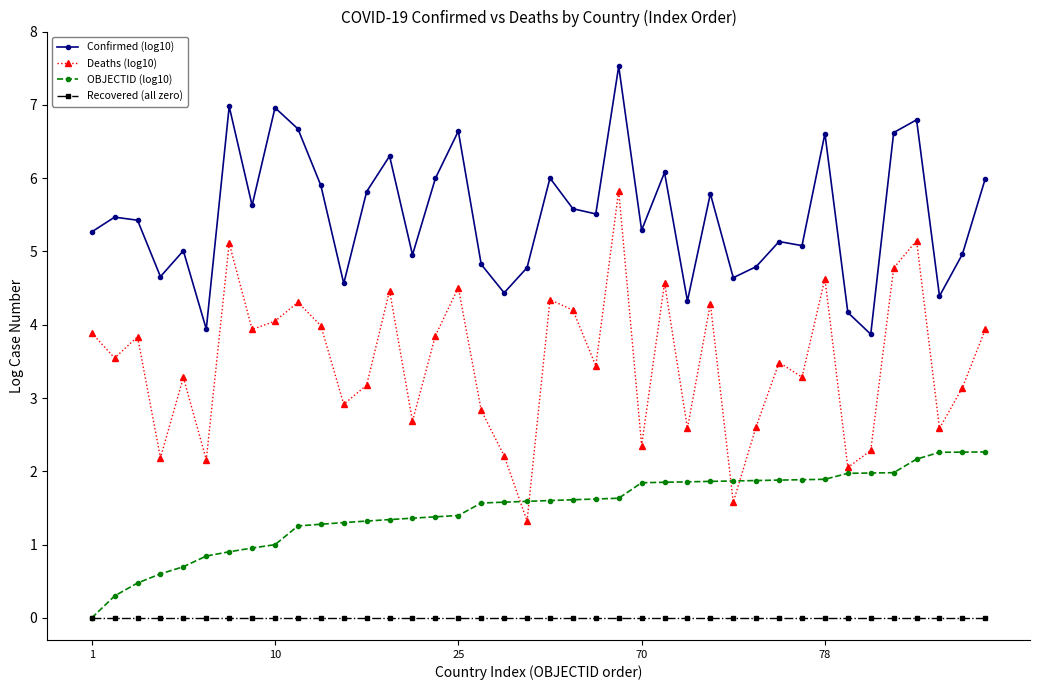

Count the number of categories in the chart.

40